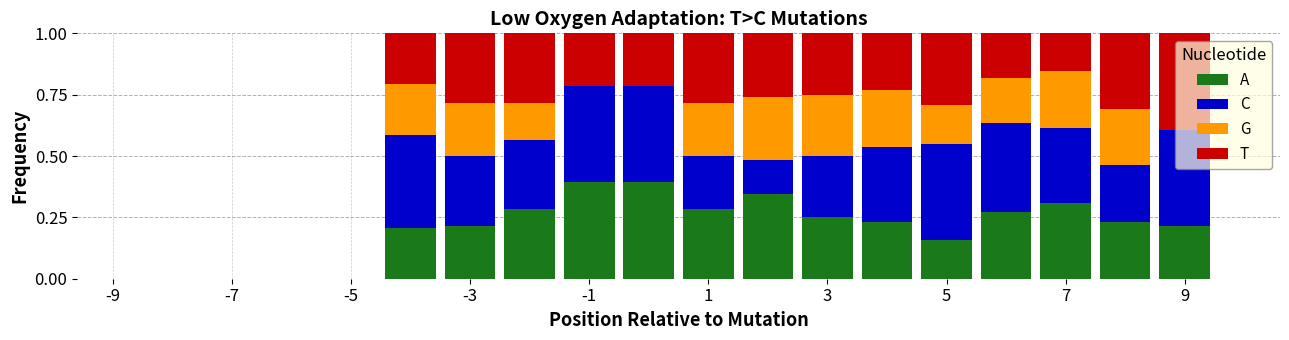

How many distinct data groups are displayed?

4